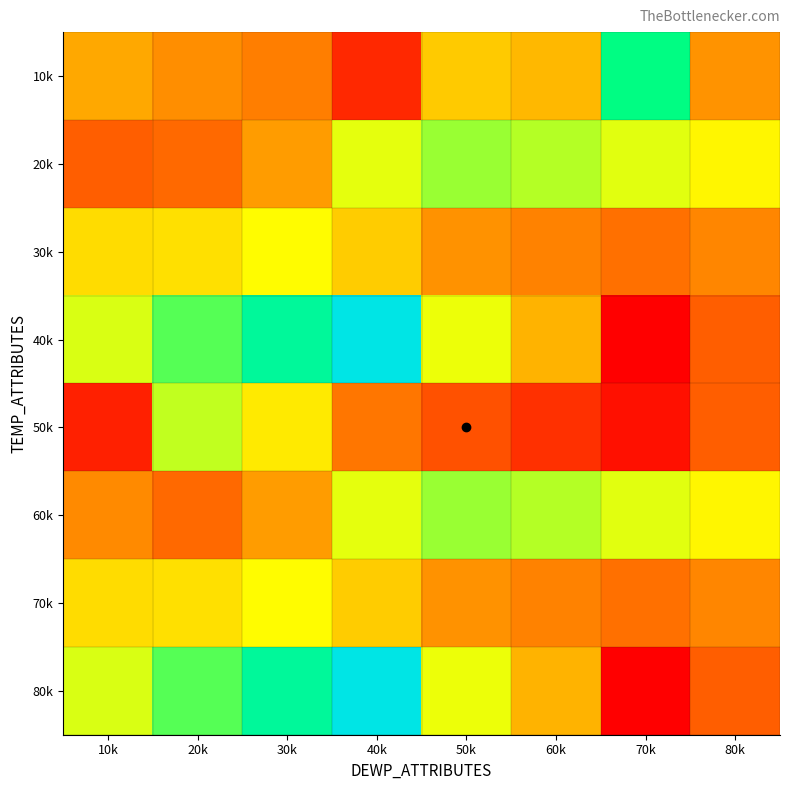

What is the total value across all series at 40k?

-9.5